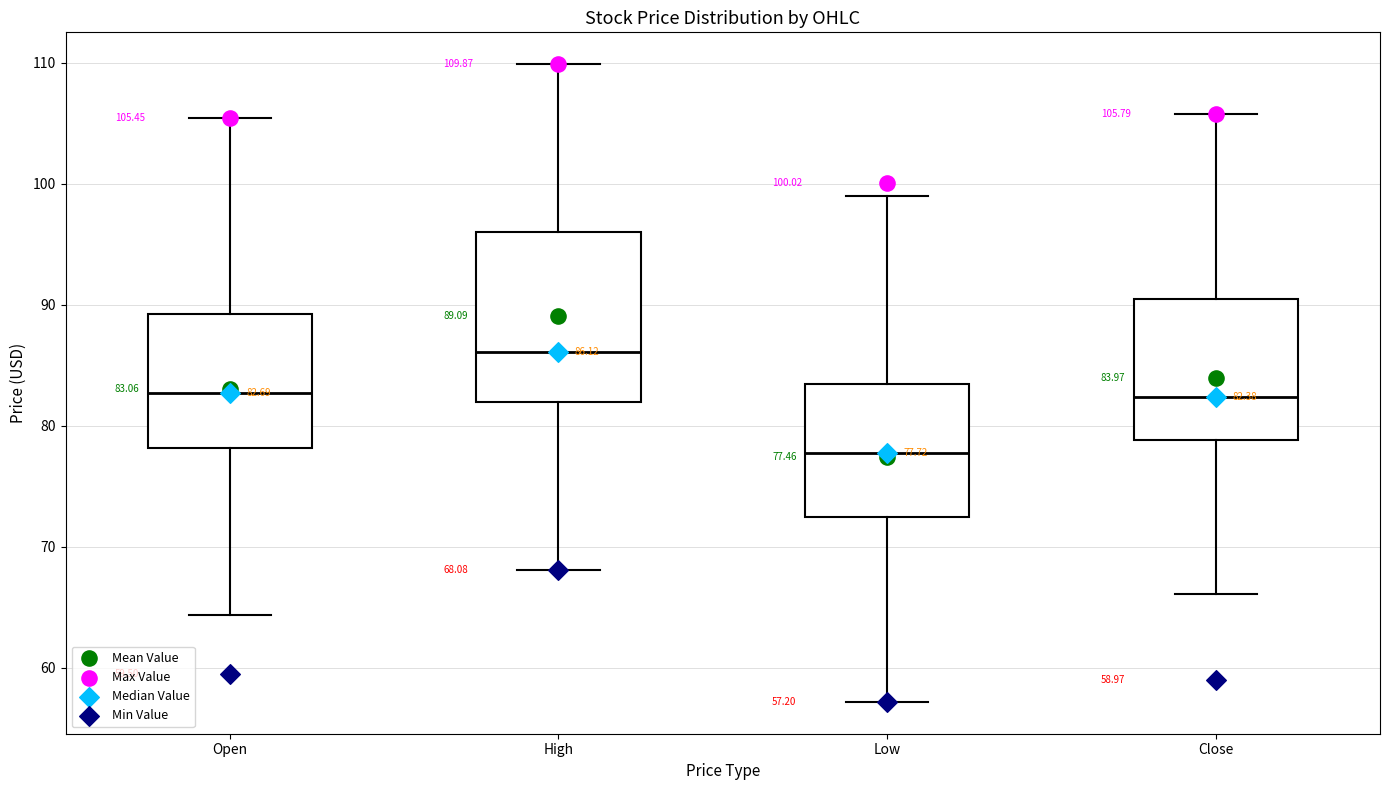

Comparing the boxes themselves (not the whiskers), which one is the tallest?

High